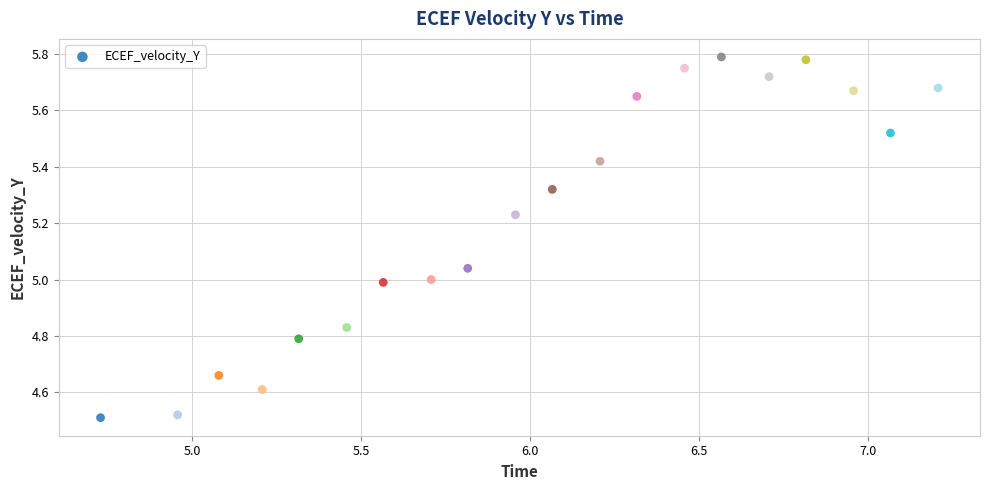

What is the range of X values (max minus min)?

2.5